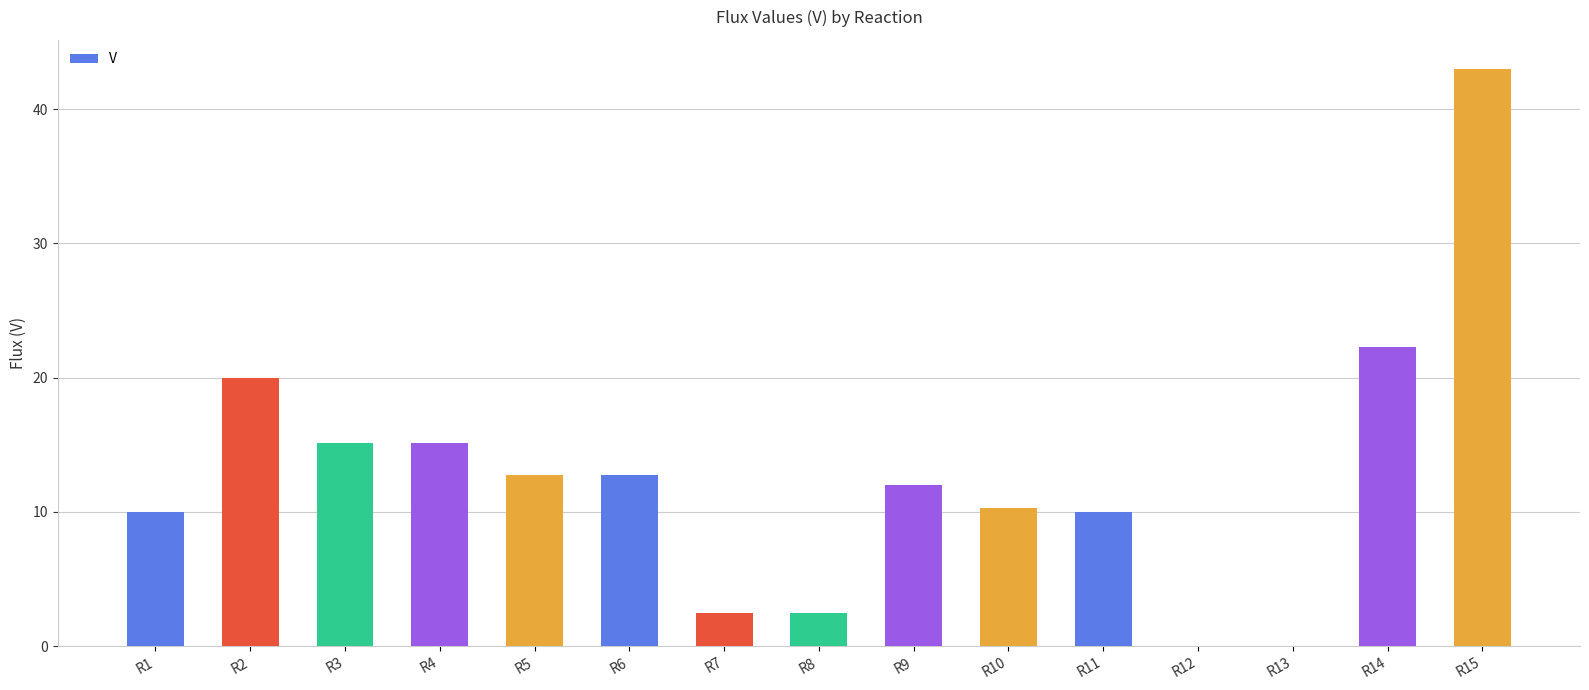

The value at R1 is 17.3. True or false?

False